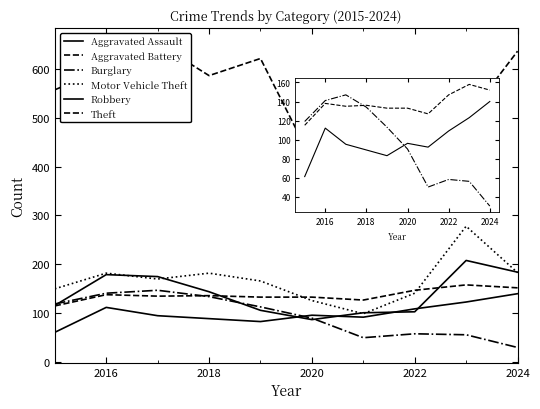

List the series in order of their peak value, highest first.

Theft, Motor Vehicle Theft, Robbery, Aggravated Battery, Burglary, Aggravated Assault